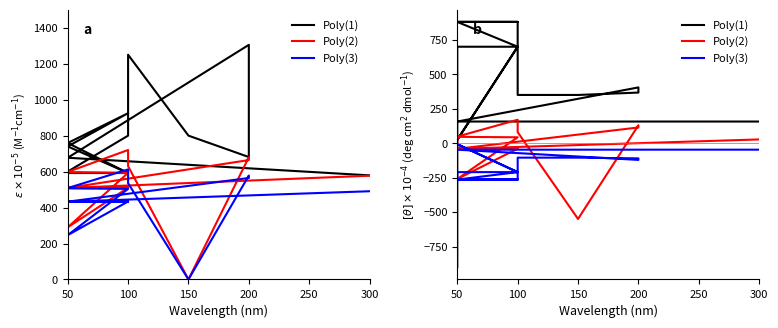

How many lines are shown in the chart?

3